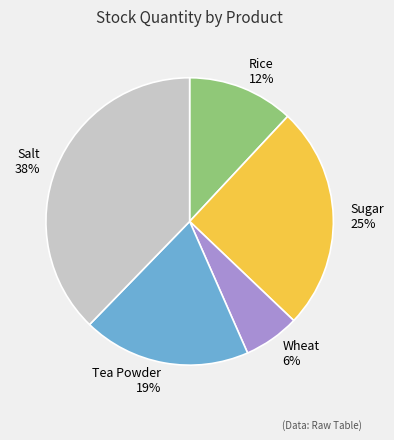

Approximately how many times larger is the value at Rice compared to Salt?

0.3